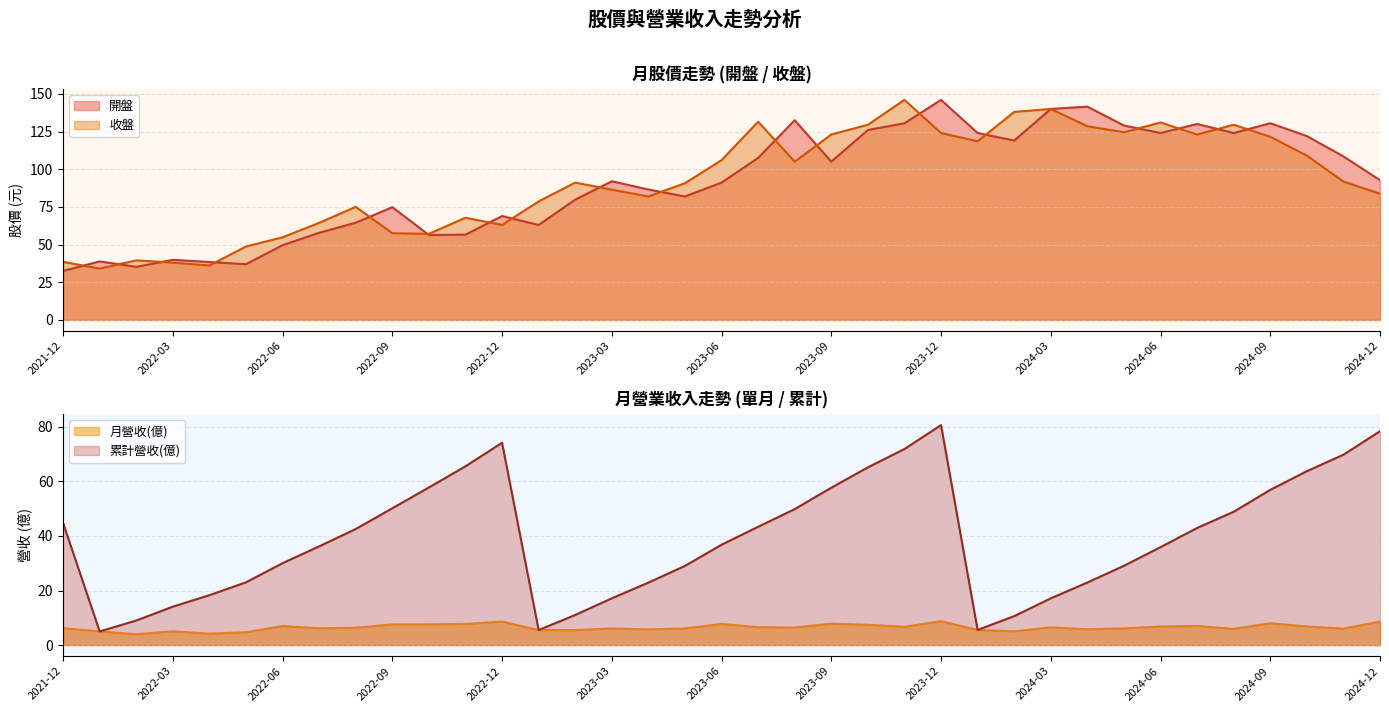

What is the maximum value for 收盤?

146.0